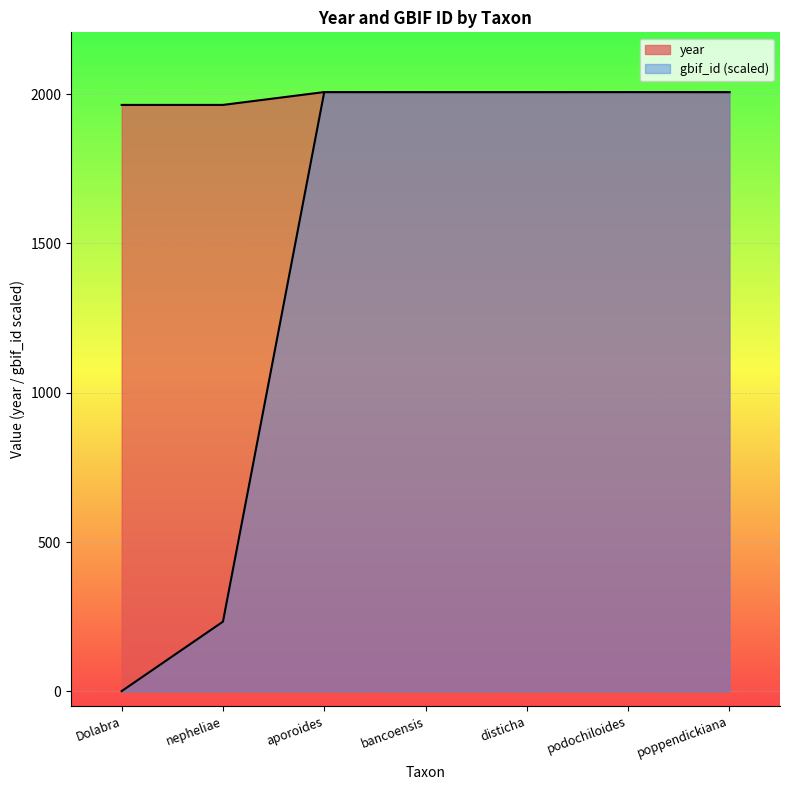

Count the year values in the range 1964 to 2007.

7